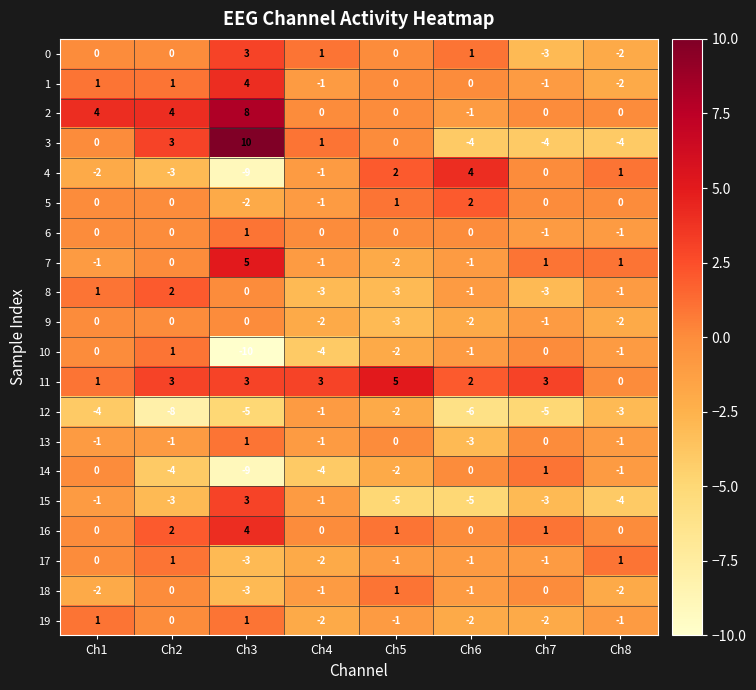

True or false: 7 has a value of 5 at Ch3.

True